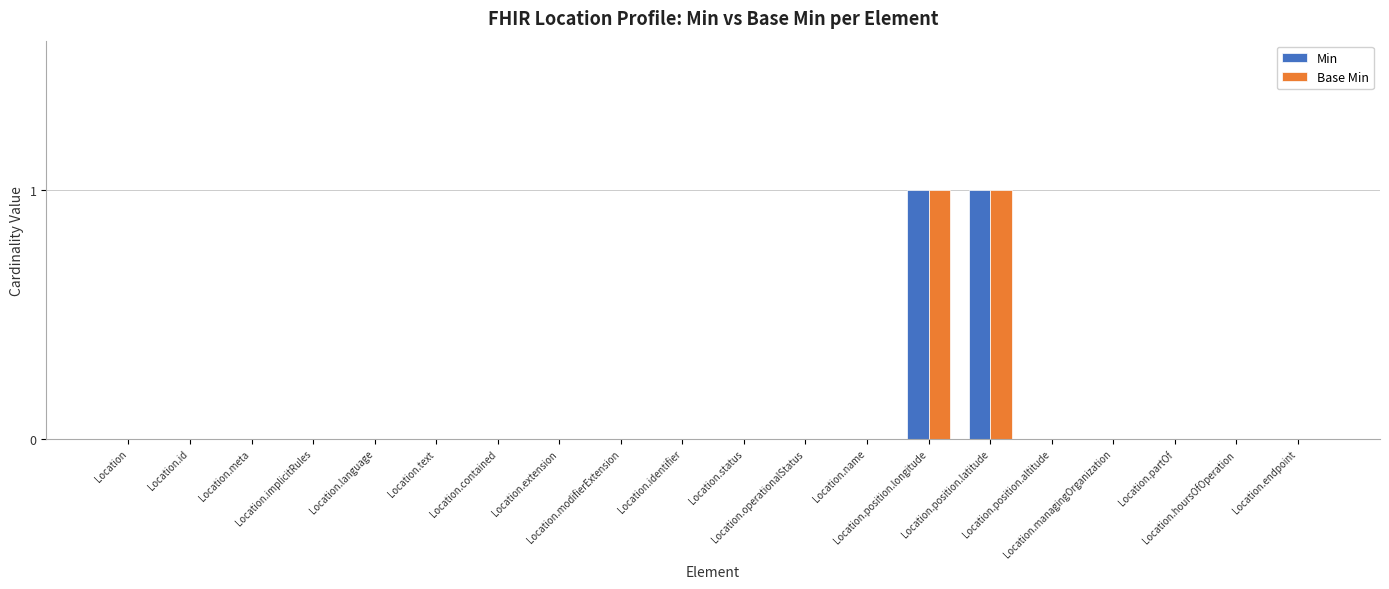

The value of Base Min at Location.implicitRules is 0. True or false?

True